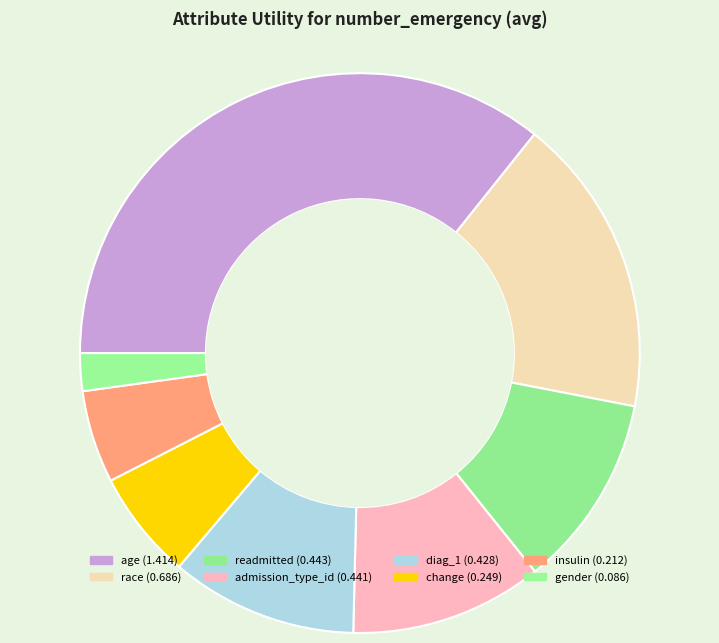

Count the number of slices in the pie.

8